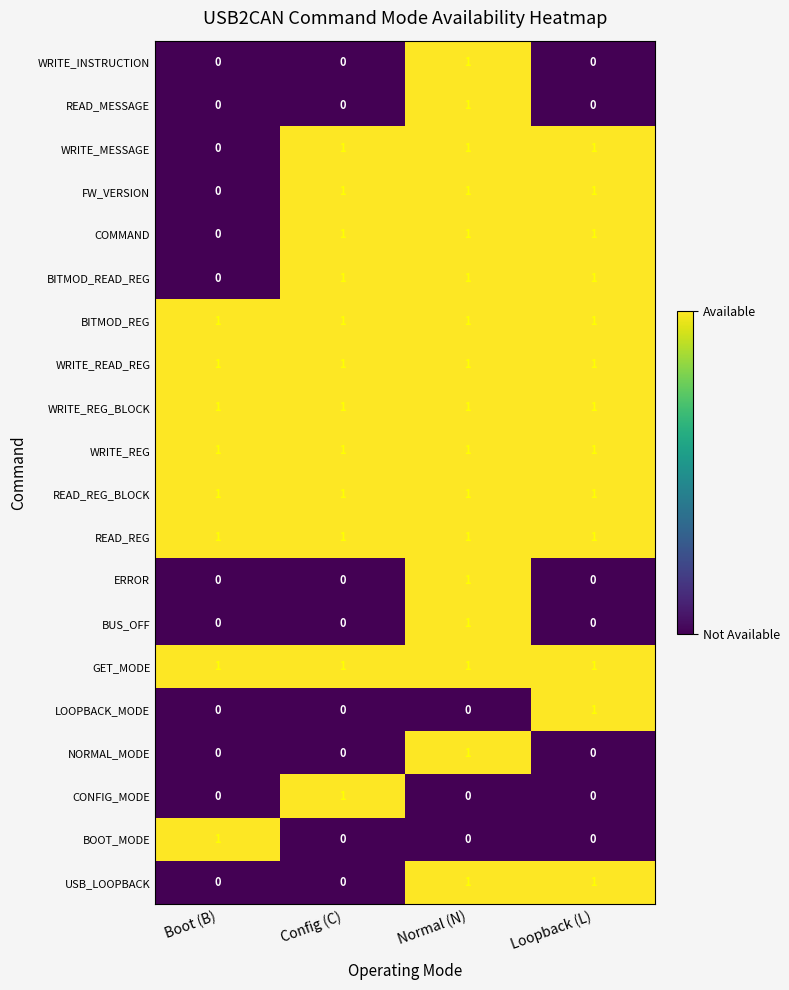

At how many categories does at least one series exceed 0?

4